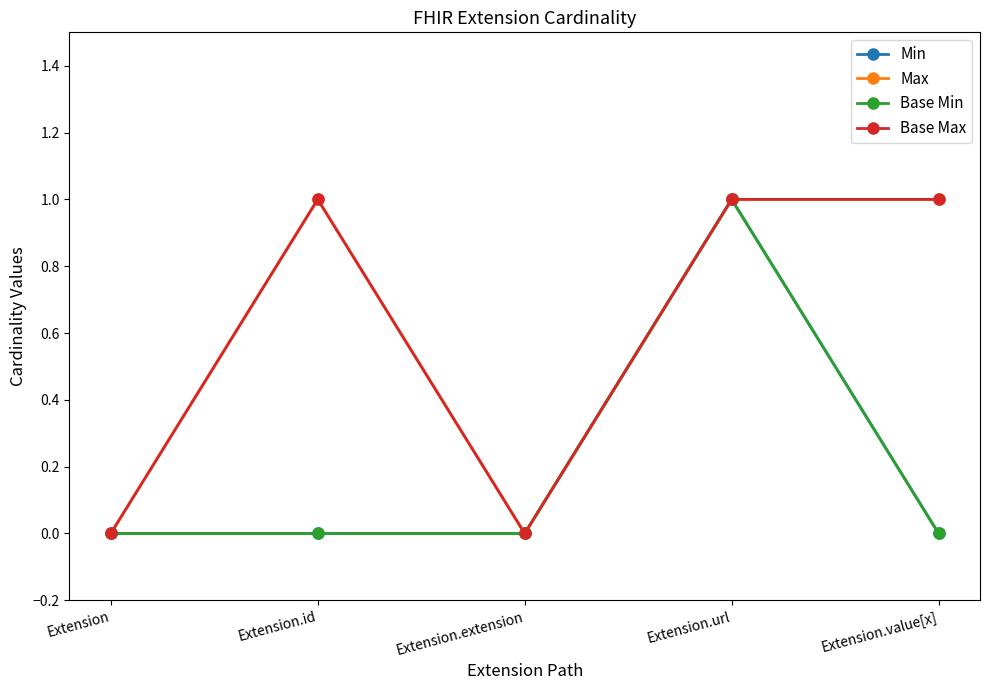

Which has a higher value, Extension.extension or Extension.id?

Extension.extension